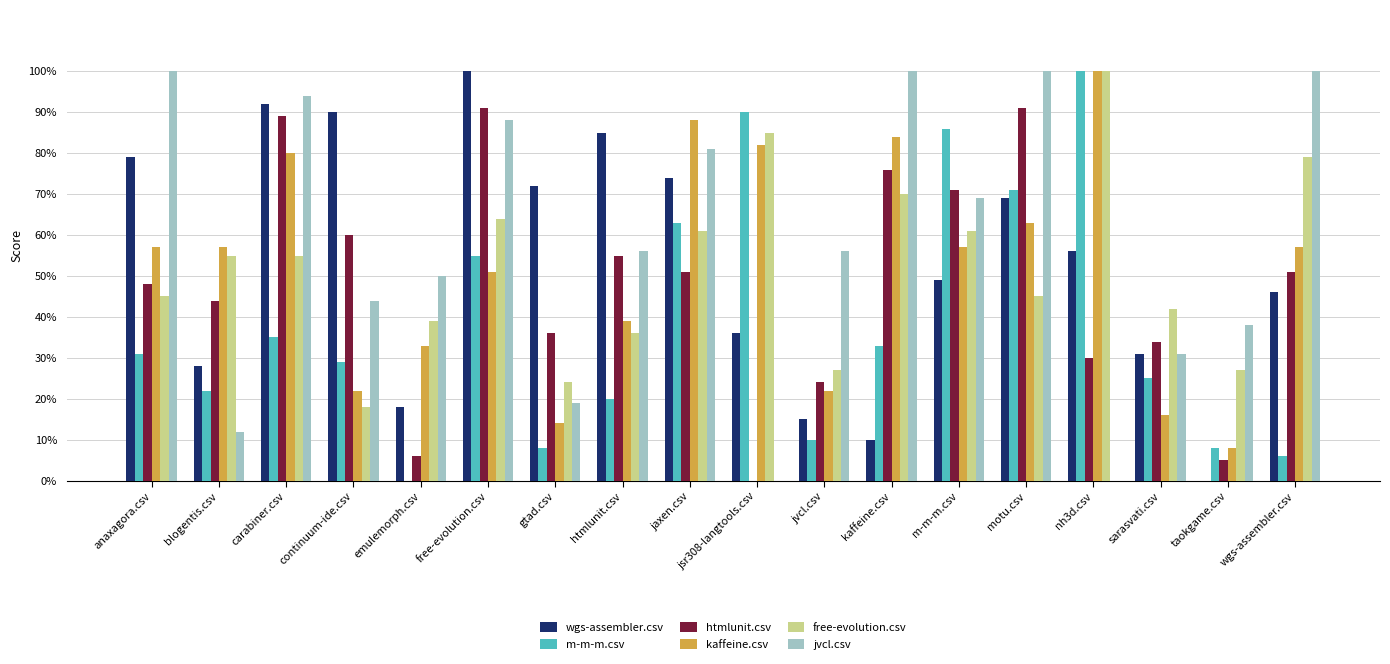

Reading right to left, list all the values displayed in this chart.

wgs-assembler.csv: wgs-assembler.csv=0.5	taokgame.csv=0.0	sarasvati.csv=0.3	nh3d.csv=0.6	motu.csv=0.7	m-m-m.csv=0.5	kaffeine.csv=0.1	jvcl.csv=0.1	jsr308-langtools.csv=0.4	jaxen.csv=0.7	htmlunit.csv=0.8	gtad.csv=0.7	free-evolution.csv=1.0	emulemorph.csv=0.2	continuum-ide.csv=0.9	carabiner.csv=0.9	blogentis.csv=0.3	anaxagora.csv=0.8
m-m-m.csv: wgs-assembler.csv=0.1	taokgame.csv=0.1	sarasvati.csv=0.2	nh3d.csv=1.0	motu.csv=0.7	m-m-m.csv=0.9	kaffeine.csv=0.3	jvcl.csv=0.1	jsr308-langtools.csv=0.9	jaxen.csv=0.6	htmlunit.csv=0.2	gtad.csv=0.1	free-evolution.csv=0.6	emulemorph.csv=0.0	continuum-ide.csv=0.3	carabiner.csv=0.3	blogentis.csv=0.2	anaxagora.csv=0.3
htmlunit.csv: wgs-assembler.csv=0.5	taokgame.csv=0.1	sarasvati.csv=0.3	nh3d.csv=0.3	motu.csv=0.9	m-m-m.csv=0.7	kaffeine.csv=0.8	jvcl.csv=0.2	jsr308-langtools.csv=0.0	jaxen.csv=0.5	htmlunit.csv=0.6	gtad.csv=0.4	free-evolution.csv=0.9	emulemorph.csv=0.1	continuum-ide.csv=0.6	carabiner.csv=0.9	blogentis.csv=0.4	anaxagora.csv=0.5
kaffeine.csv: wgs-assembler.csv=0.6	taokgame.csv=0.1	sarasvati.csv=0.2	nh3d.csv=1.0	motu.csv=0.6	m-m-m.csv=0.6	kaffeine.csv=0.8	jvcl.csv=0.2	jsr308-langtools.csv=0.8	jaxen.csv=0.9	htmlunit.csv=0.4	gtad.csv=0.1	free-evolution.csv=0.5	emulemorph.csv=0.3	continuum-ide.csv=0.2	carabiner.csv=0.8	blogentis.csv=0.6	anaxagora.csv=0.6
free-evolution.csv: wgs-assembler.csv=0.8	taokgame.csv=0.3	sarasvati.csv=0.4	nh3d.csv=1.0	motu.csv=0.5	m-m-m.csv=0.6	kaffeine.csv=0.7	jvcl.csv=0.3	jsr308-langtools.csv=0.8	jaxen.csv=0.6	htmlunit.csv=0.4	gtad.csv=0.2	free-evolution.csv=0.6	emulemorph.csv=0.4	continuum-ide.csv=0.2	carabiner.csv=0.6	blogentis.csv=0.6	anaxagora.csv=0.5
jvcl.csv: wgs-assembler.csv=1.0	taokgame.csv=0.4	sarasvati.csv=0.3	nh3d.csv=0.0	motu.csv=1.0	m-m-m.csv=0.7	kaffeine.csv=1.0	jvcl.csv=0.6	jsr308-langtools.csv=0.0	jaxen.csv=0.8	htmlunit.csv=0.6	gtad.csv=0.2	free-evolution.csv=0.9	emulemorph.csv=0.5	continuum-ide.csv=0.4	carabiner.csv=0.9	blogentis.csv=0.1	anaxagora.csv=1.0